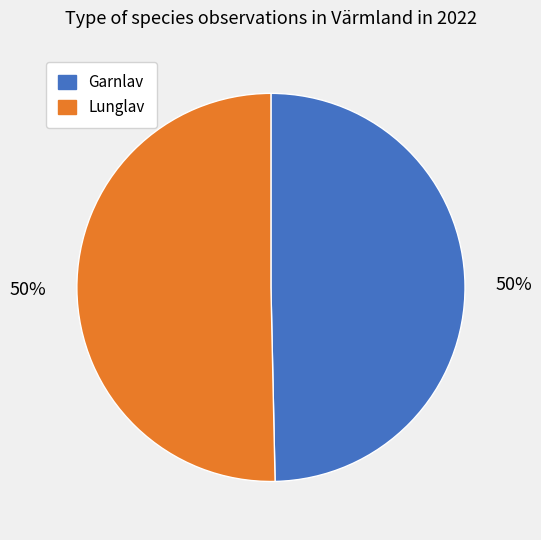

Approximately how many times larger is the value at Garnlav compared to Lunglav?

1.0